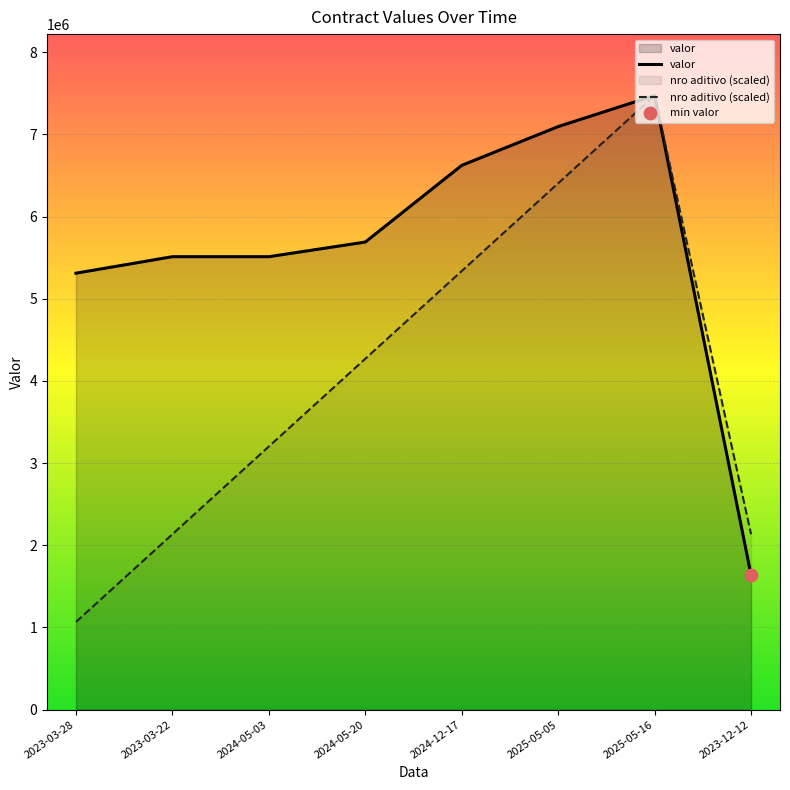

At how many categories does at least one series exceed 3988470?

7